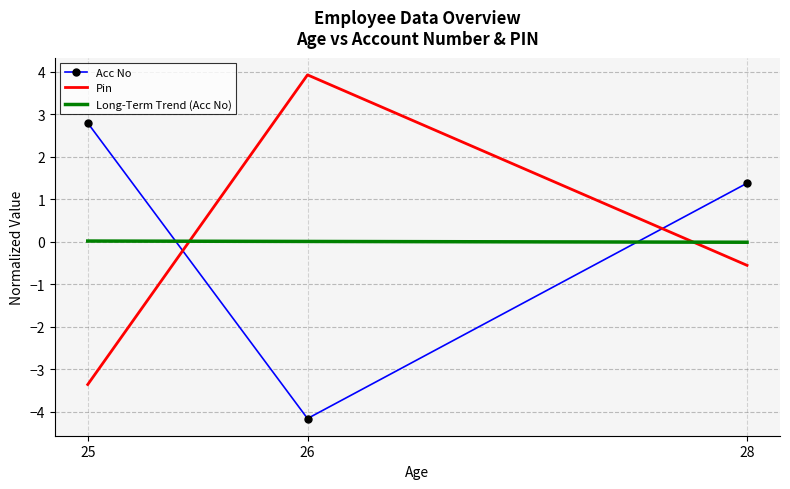

List the series in order of their overall mean, highest first.

Pin, Acc No